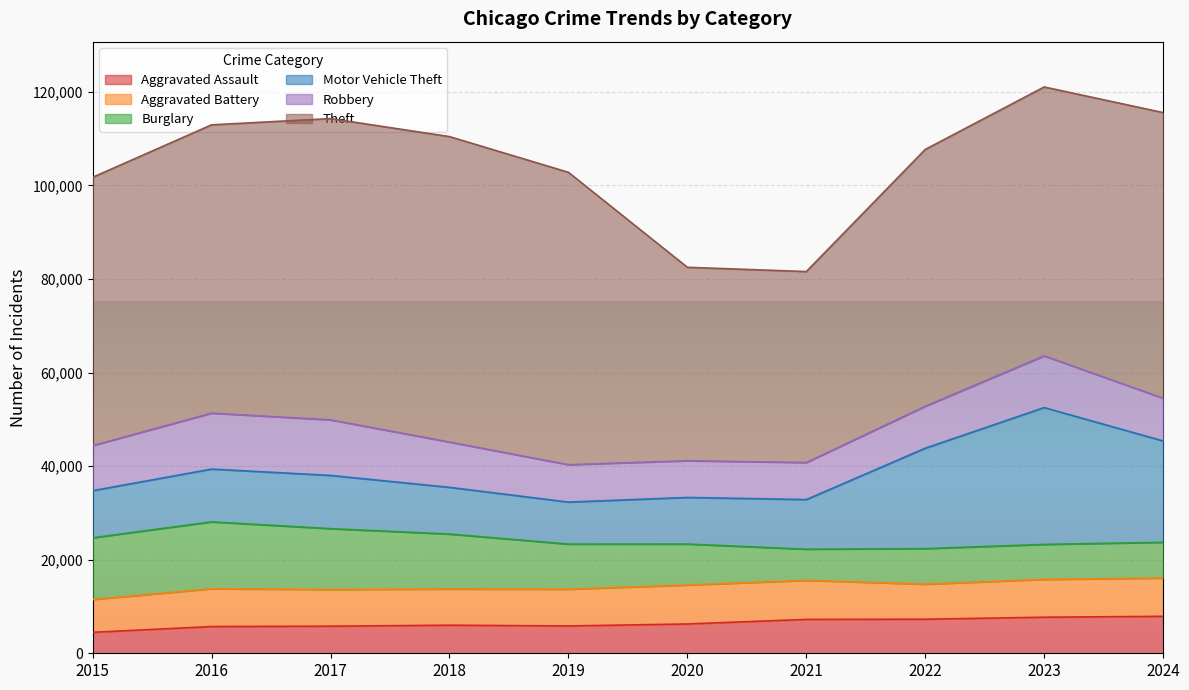

What is the sum of all Burglary values?

99989